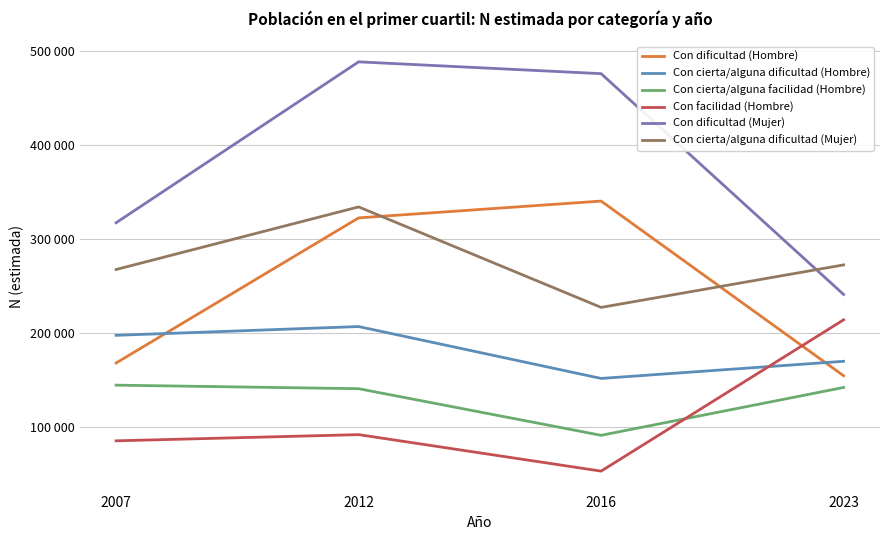

List the series in order of their peak value, highest first.

Con dificultad (Mujer), Con dificultad (Hombre), Con cierta/alguna dificultad (Mujer), Con facilidad (Hombre), Con cierta/alguna dificultad (Hombre), Con cierta/alguna facilidad (Hombre)